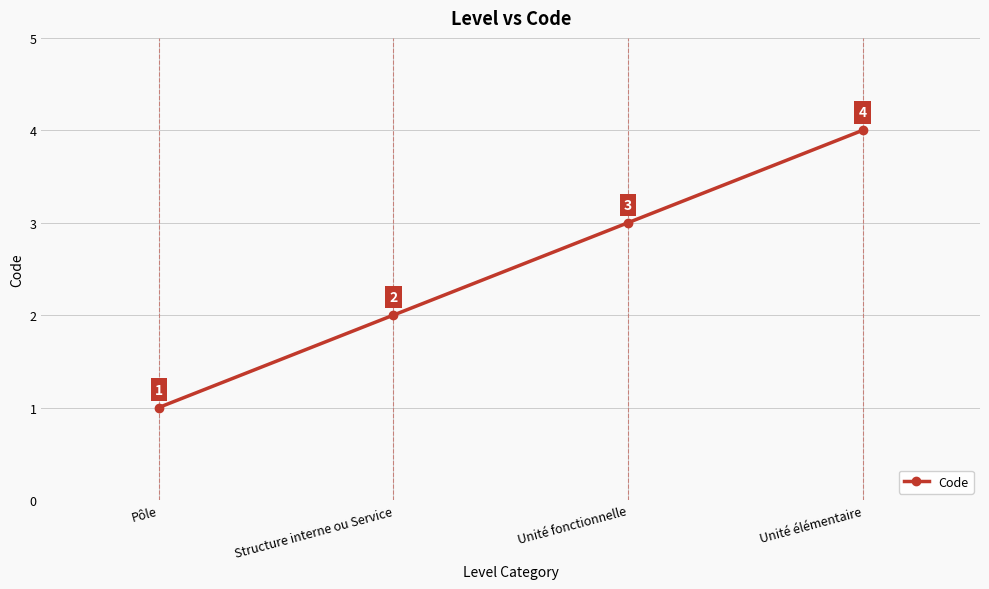

At which label is the value closest to 2?

Structure interne ou Service